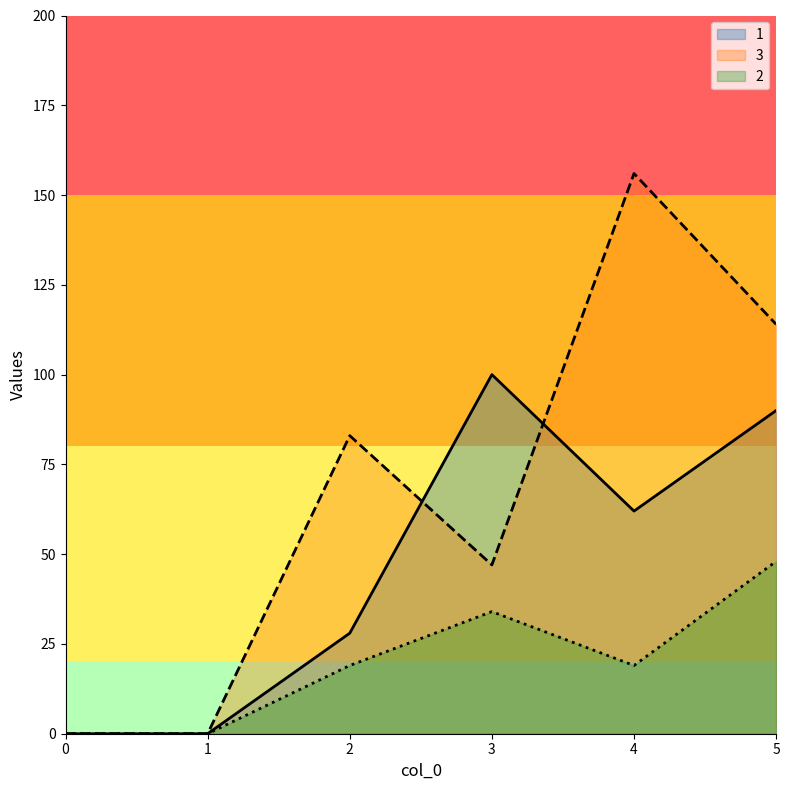

True or false: 3 has more than 2 points higher than both neighbors.

False